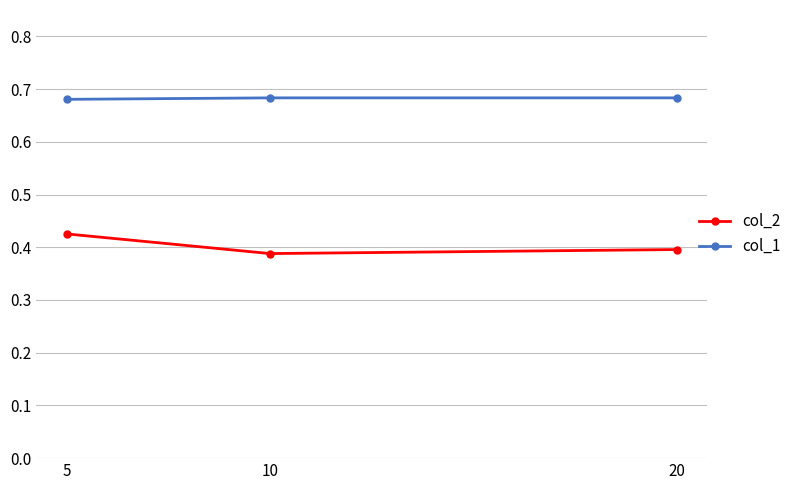

Is this an area chart (filled region under the line)?

No